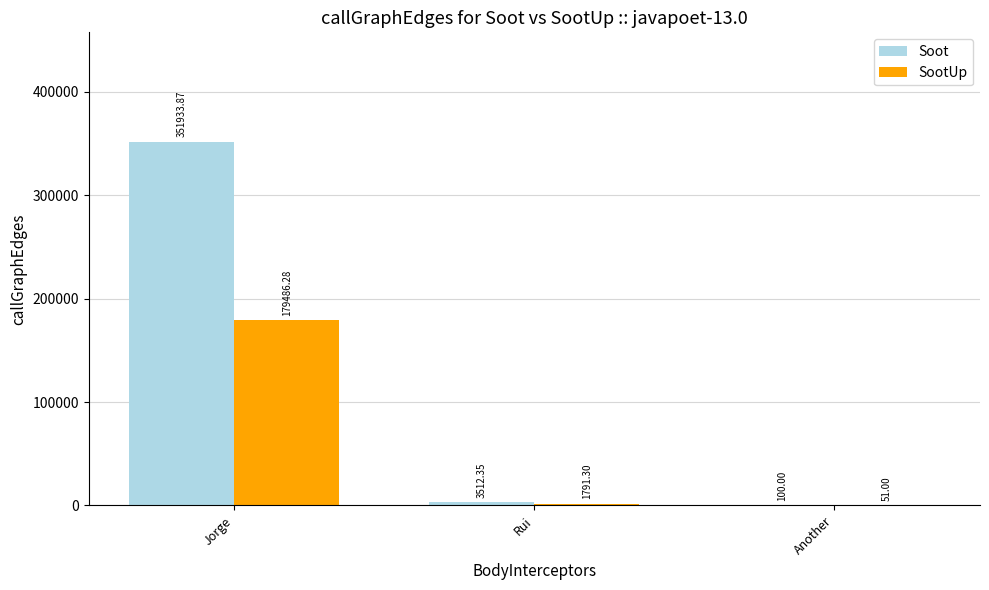

Where is SootUp nearest to the value 89768?

Rui